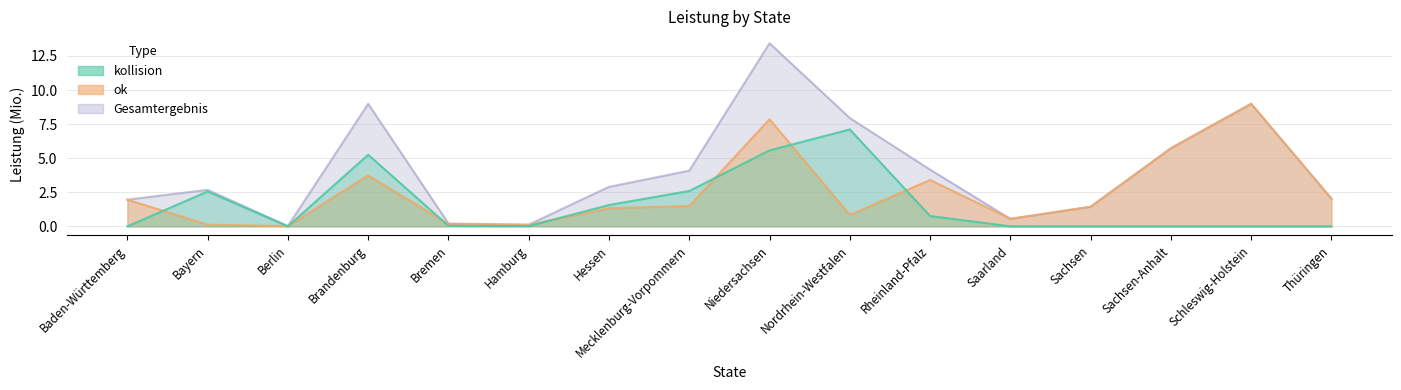

Where is the first local minimum for ok?

Berlin